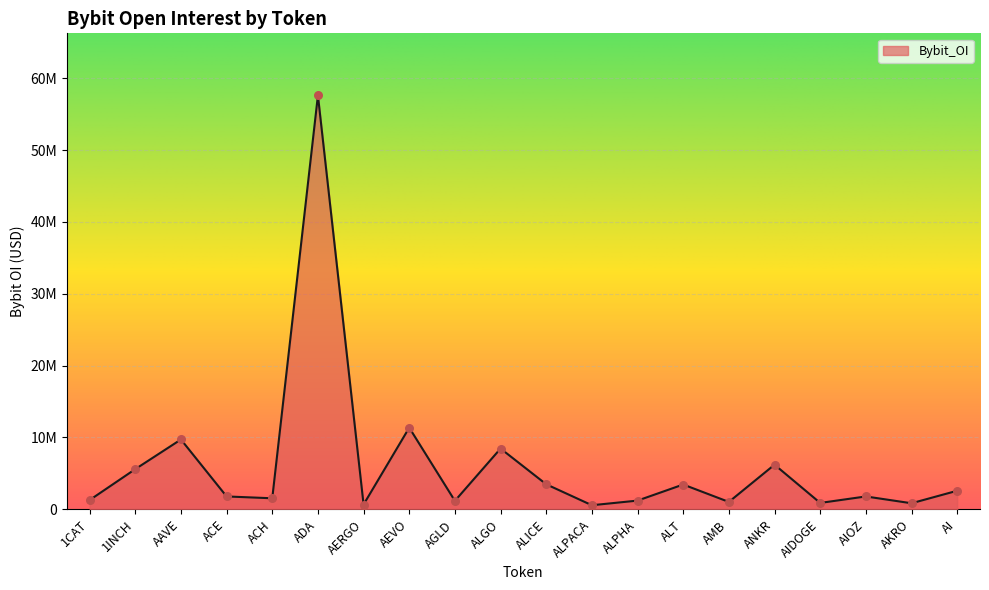

What is the change in value from AGLD to ALT?

+2271673